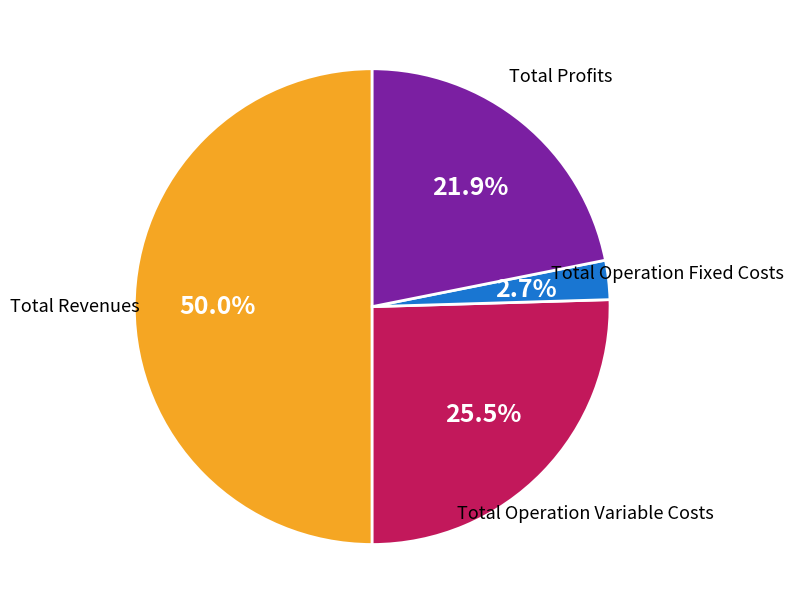

How many slices are in this pie chart?

4